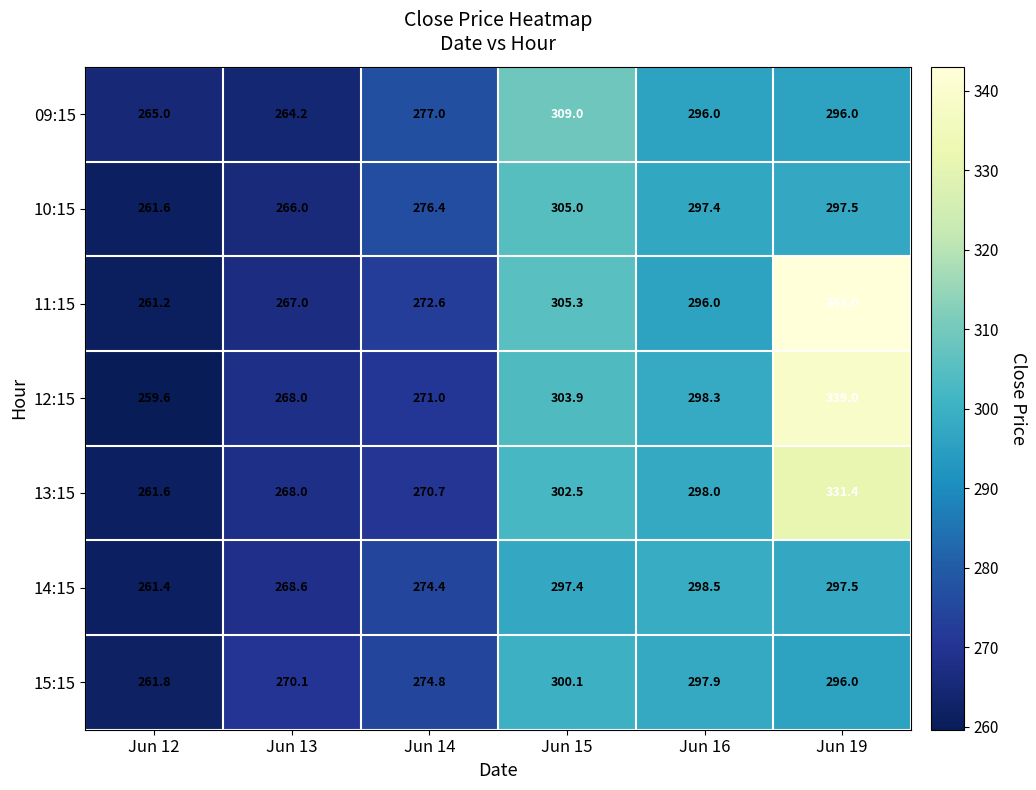

At which category is the sum across all series the highest?

Jun 19